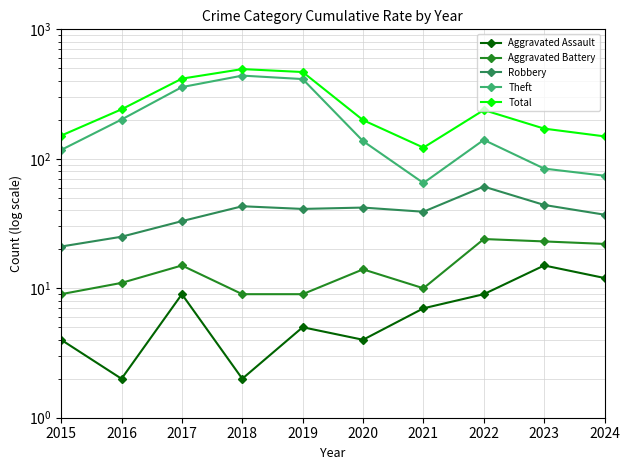

Reading right to left, transcribe all the data shown in this chart.

Aggravated Assault: 12	15	9	7	4	5	2	9	2	4
Aggravated Battery: 22	23	24	10	14	9	9	15	11	9
Robbery: 37	44	61	39	42	41	43	33	25	21
Theft: 74	84	140	65	137	413	439	358	201	117
Total: 149	171	238	122	199	468	493	416	241	151